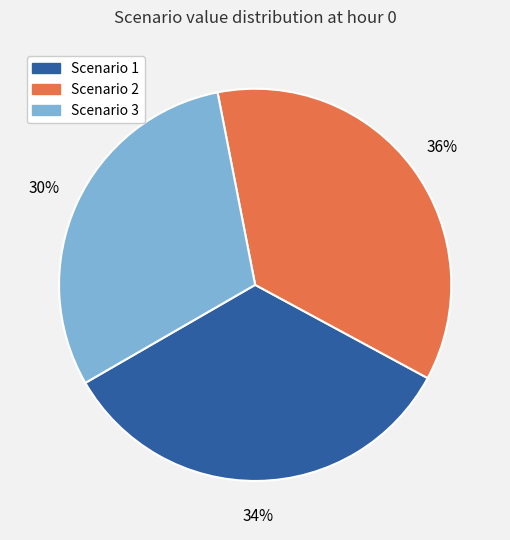

Rank the categories by value from highest to lowest.

Scenario 2, Scenario 1, Scenario 3